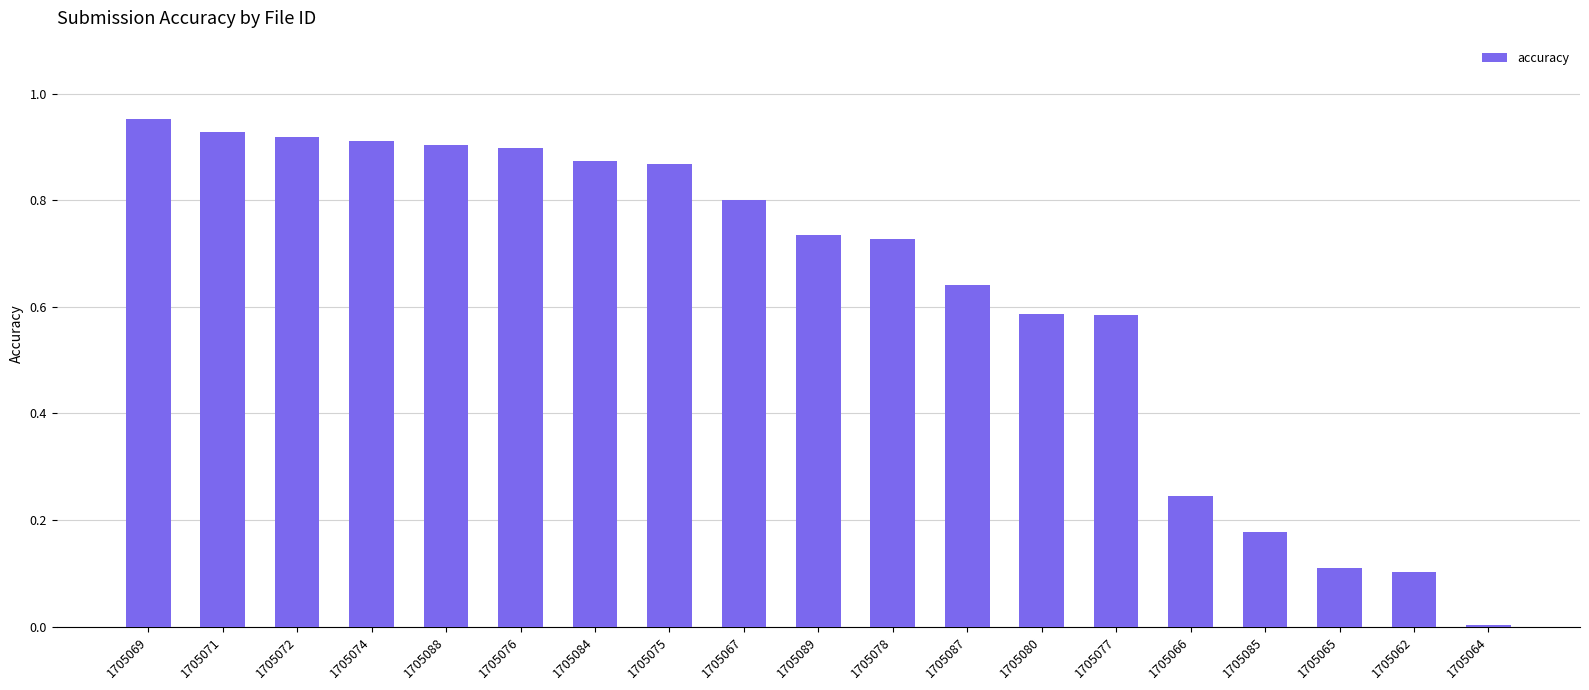

Are the bars horizontal?

No